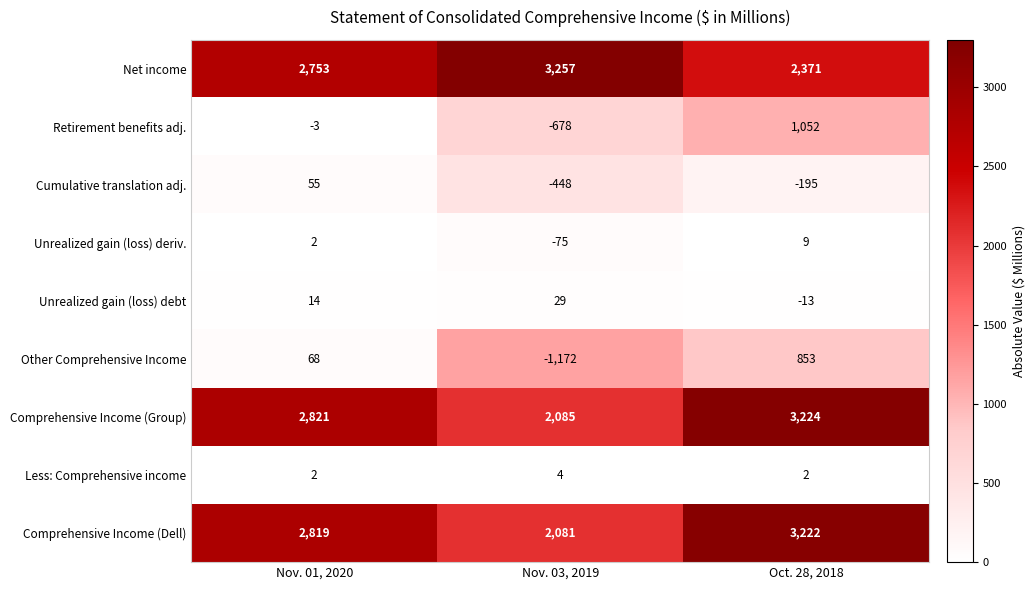

Reading right to left, transcribe all the data shown in this chart.

Net income: Oct. 28, 2018=2371	Nov. 03, 2019=3257	Nov. 01, 2020=2753
Retirement benefits adj.: Oct. 28, 2018=1052	Nov. 03, 2019=-678	Nov. 01, 2020=-3
Cumulative translation adj.: Oct. 28, 2018=-195	Nov. 03, 2019=-448	Nov. 01, 2020=55
Unrealized gain (loss) deriv.: Oct. 28, 2018=9	Nov. 03, 2019=-75	Nov. 01, 2020=2
Unrealized gain (loss) debt: Oct. 28, 2018=-13	Nov. 03, 2019=29	Nov. 01, 2020=14
Other Comprehensive Income: Oct. 28, 2018=853	Nov. 03, 2019=-1172	Nov. 01, 2020=68
Comprehensive Income (Group): Oct. 28, 2018=3224	Nov. 03, 2019=2085	Nov. 01, 2020=2821
Less: Comprehensive income: Oct. 28, 2018=2	Nov. 03, 2019=4	Nov. 01, 2020=2
Comprehensive Income (Dell): Oct. 28, 2018=3222	Nov. 03, 2019=2081	Nov. 01, 2020=2819